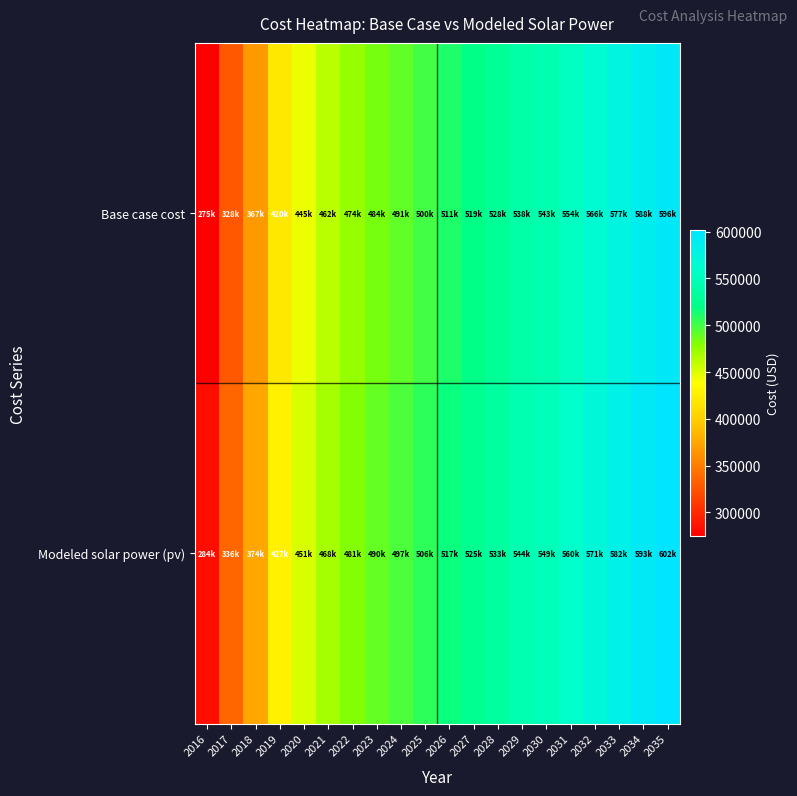

Count the number of categories in the chart.

20